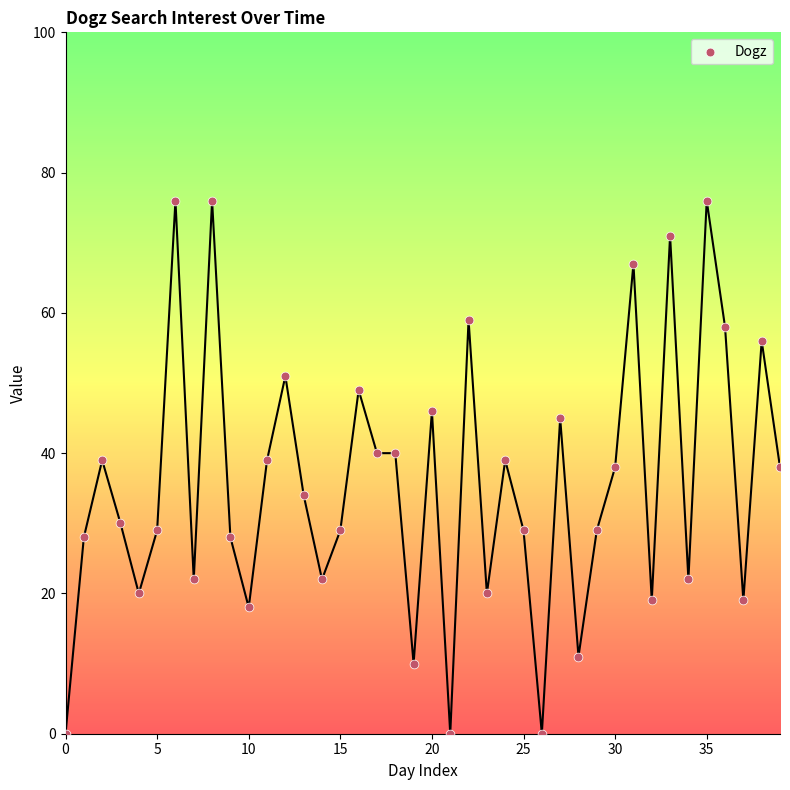

What is the range of Y values (max minus min)?

76